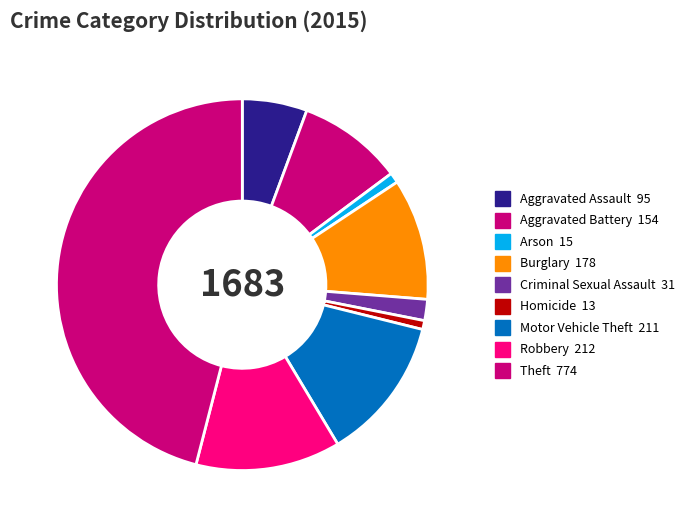

Which has a higher value, Motor Vehicle Theft or Criminal Sexual Assault?

Motor Vehicle Theft